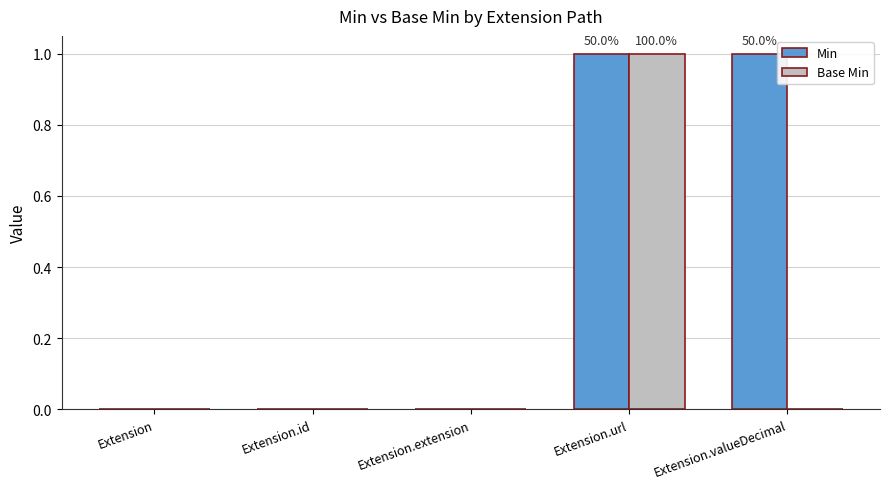

Reading left to right, extract all data points from this chart.

Min: 0	0	0	1	1
Base Min: 0	0	0	1	0